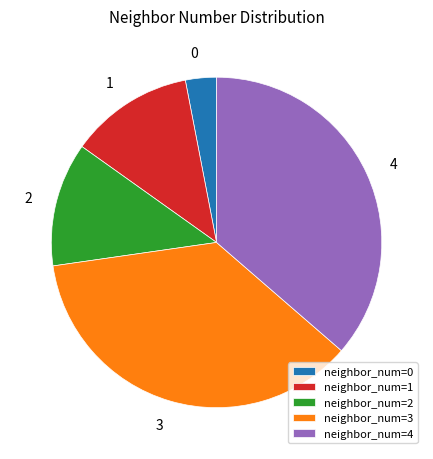

Is 1 the majority of the pie?

No